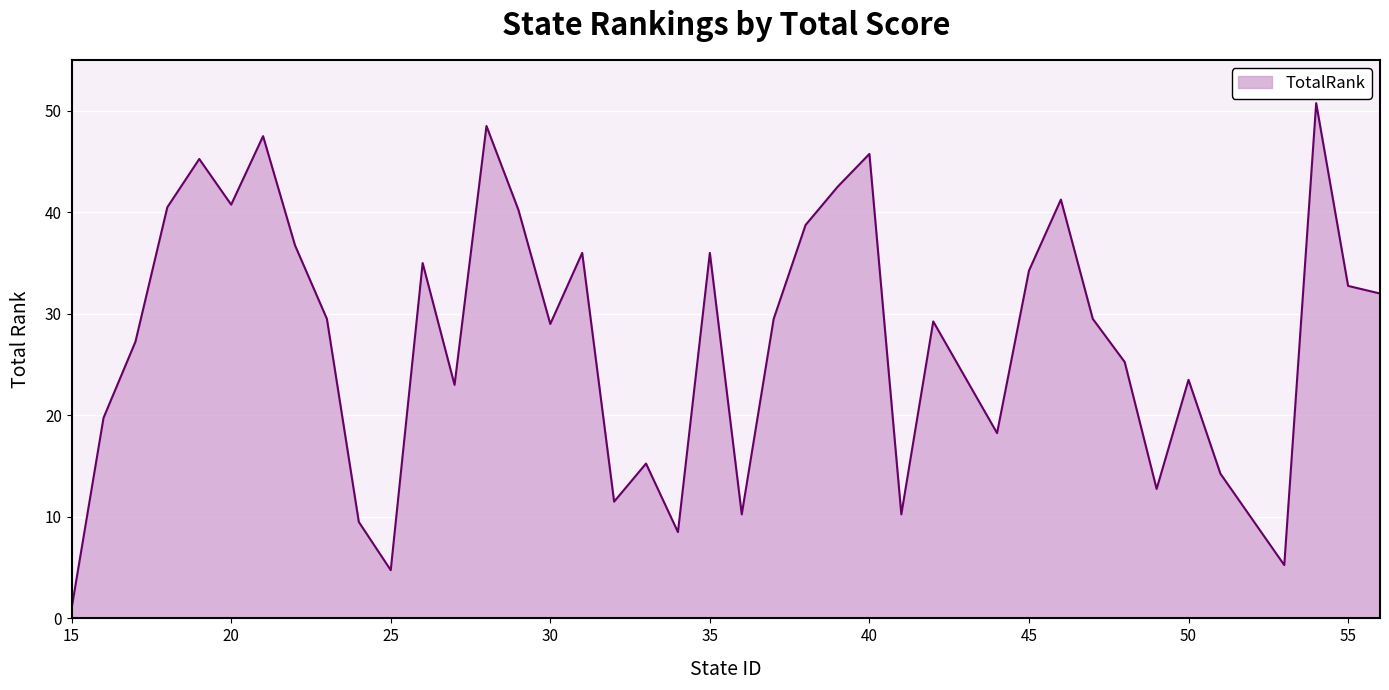

Which category has the lowest value across all series?

15